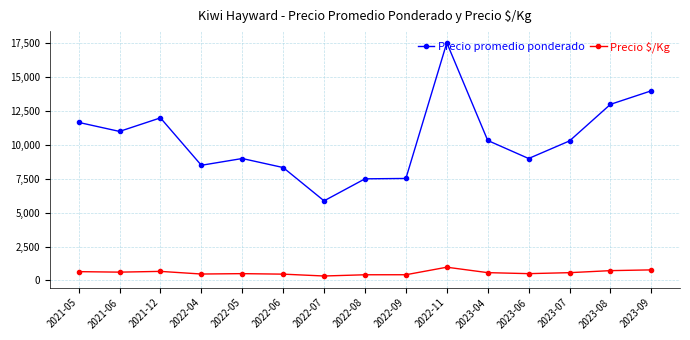

What is the difference between the Precio promedio ponderado values at 2022-06 and 2023-08?

4667